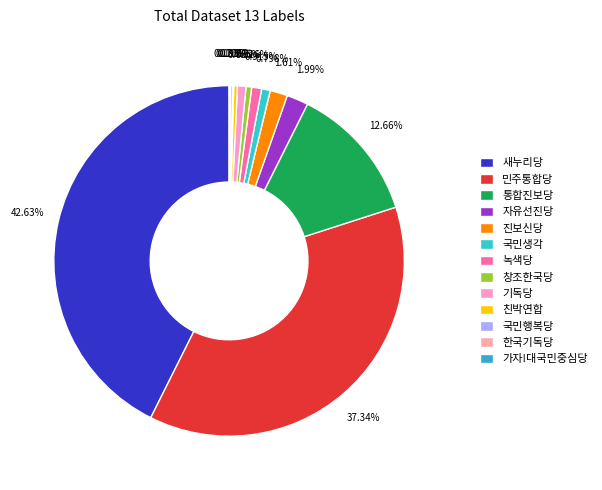

Rank the categories by value from lowest to highest.

국민행복당, 가자!대국민중심당, 한국기독당, 친박연합, 창조한국당, 기독당, 국민생각, 녹색당, 진보신당, 자유선진당, 통합진보당, 민주통합당, 새누리당